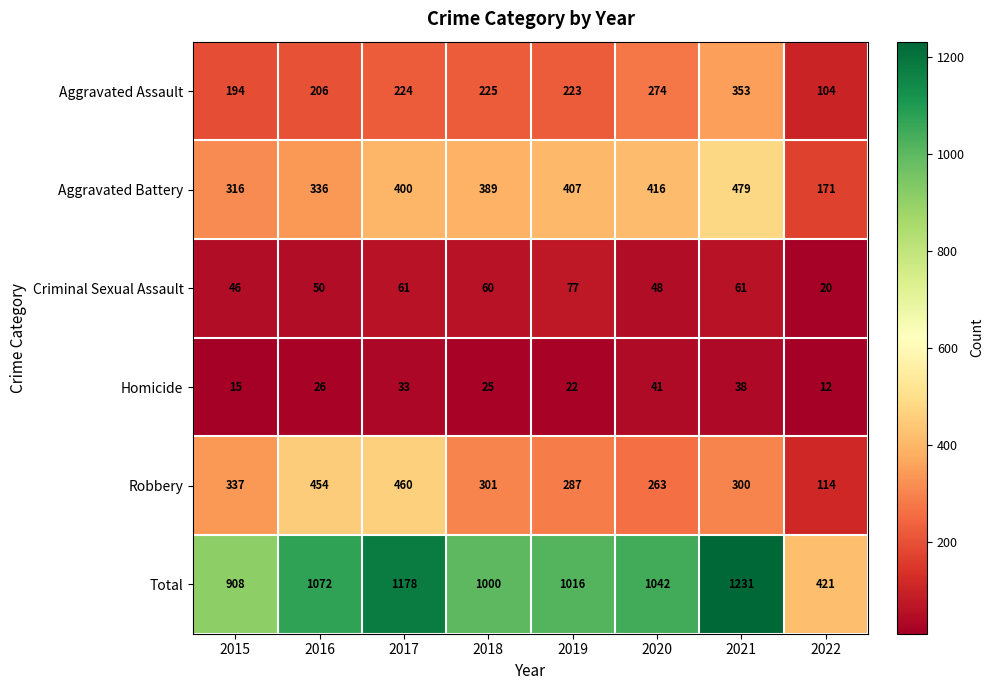

Which label corresponds to the largest value in the chart?

2021